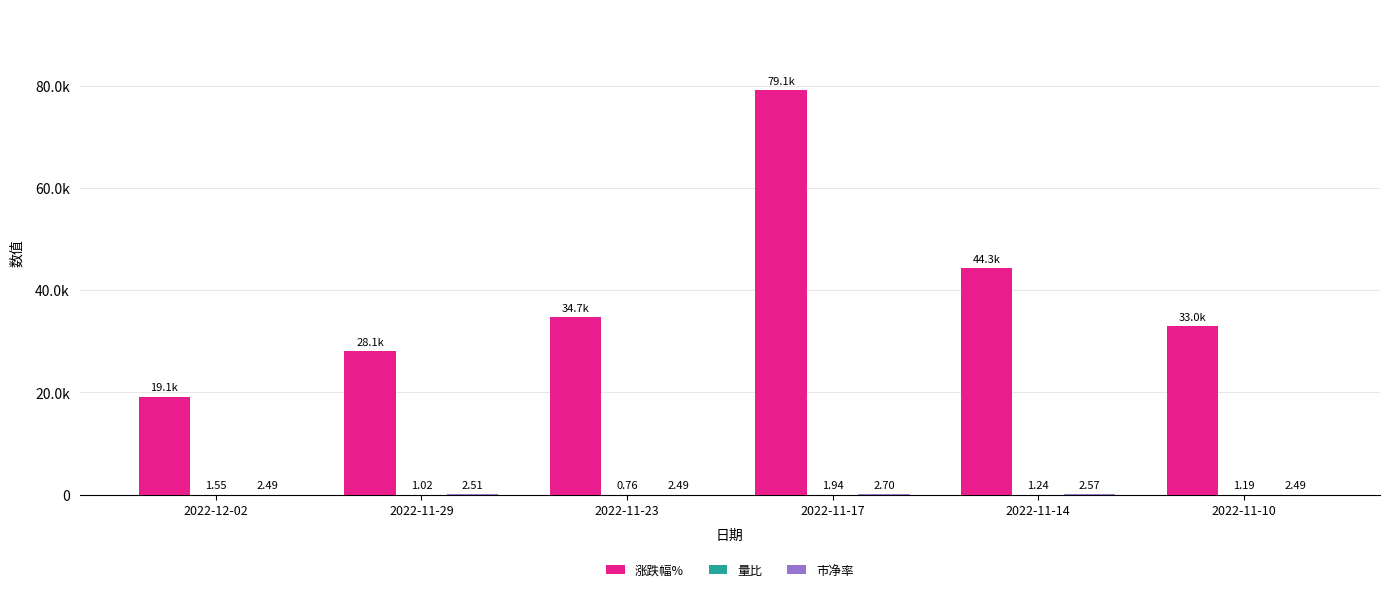

Between 2022-11-10 and 2022-11-17, which is larger?

2022-11-17